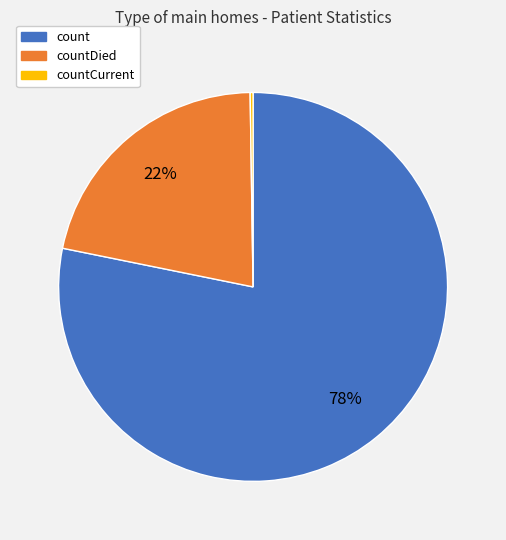

To the nearest percent, what is the difference between the largest and smallest slice percentages?

78%